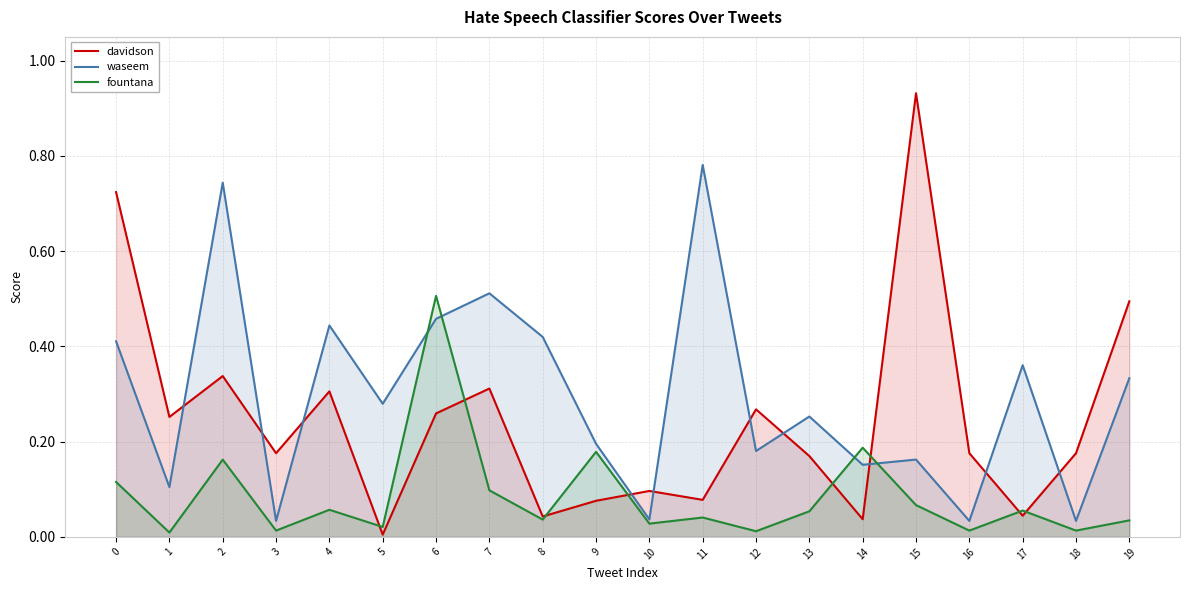

What are all the series names shown in the legend?

davidson, waseem, fountana